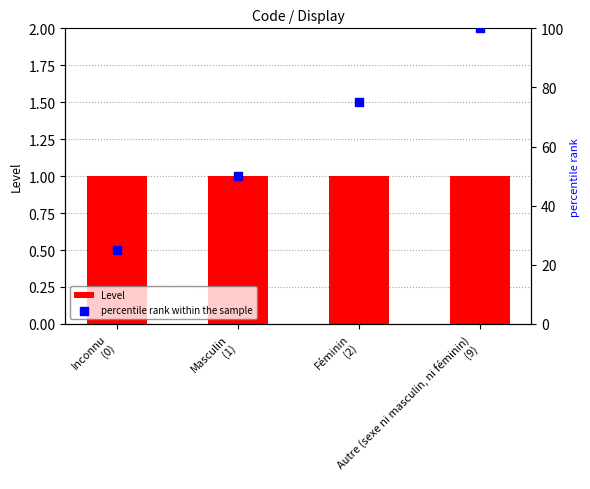

Is the value of Level at Autre (sexe ni masculin, ni féminin)
(9) greater than the value of percentile rank within the sample at Autre (sexe ni masculin, ni féminin)
(9)?

No